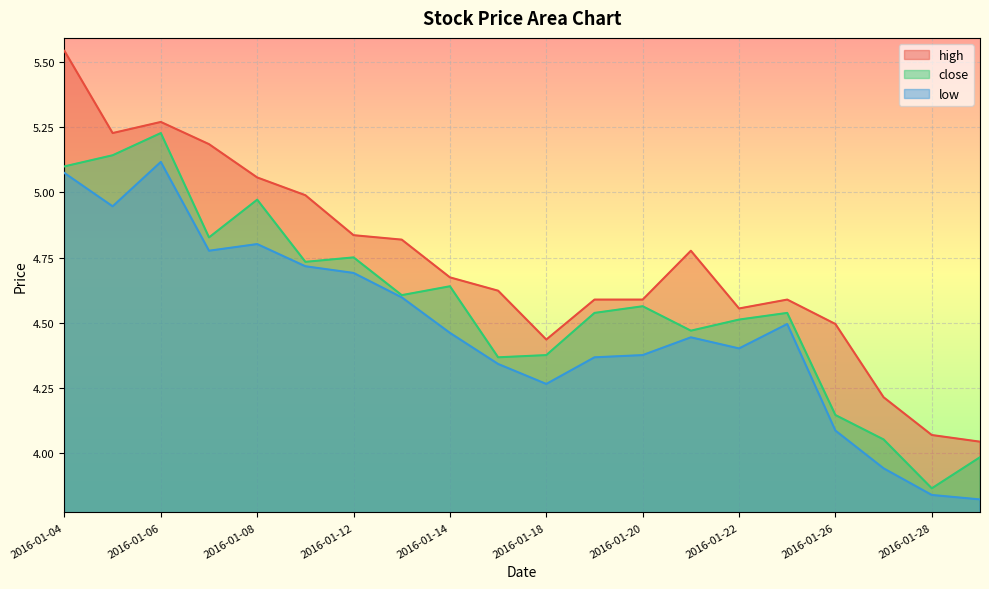

True or false: low and close intersect in this chart.

False